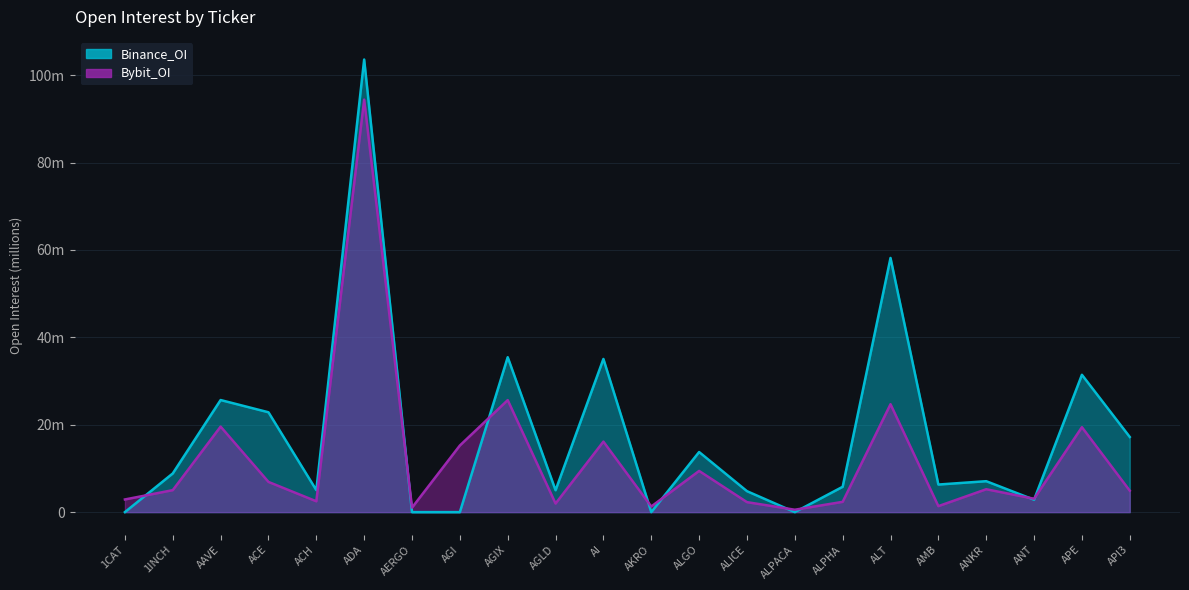

Where do Bybit_OI and Binance_OI first cross each other?

1CAT and 1INCH